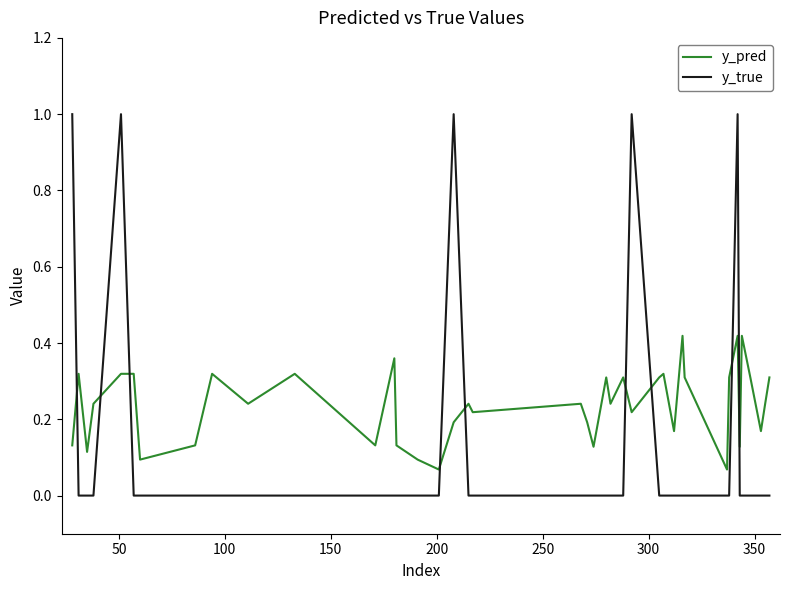

Rank the series by their average value, from lowest to highest.

y_true, y_pred